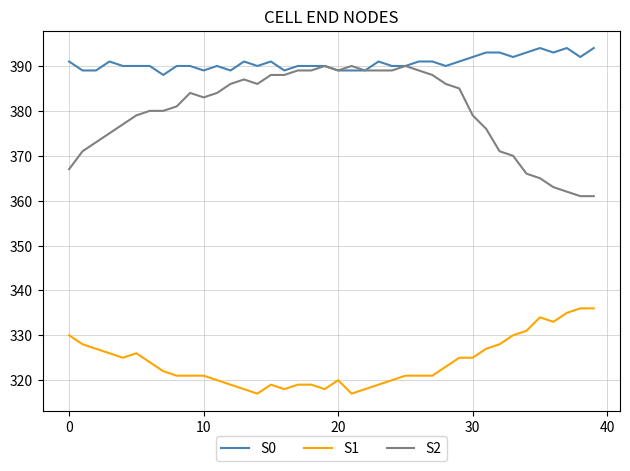

Which series has the largest range (max minus min)?

S2